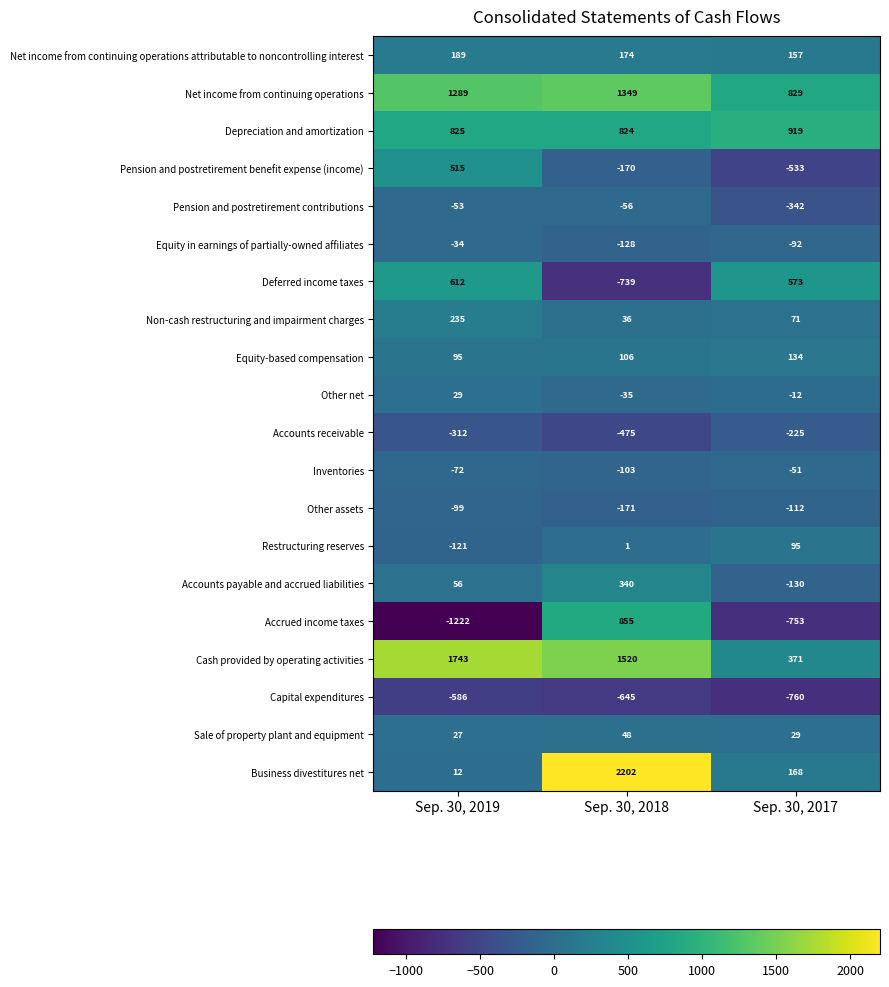

Where is Non-cash restructuring and impairment charges nearest to the value 135?

Sep. 30, 2017